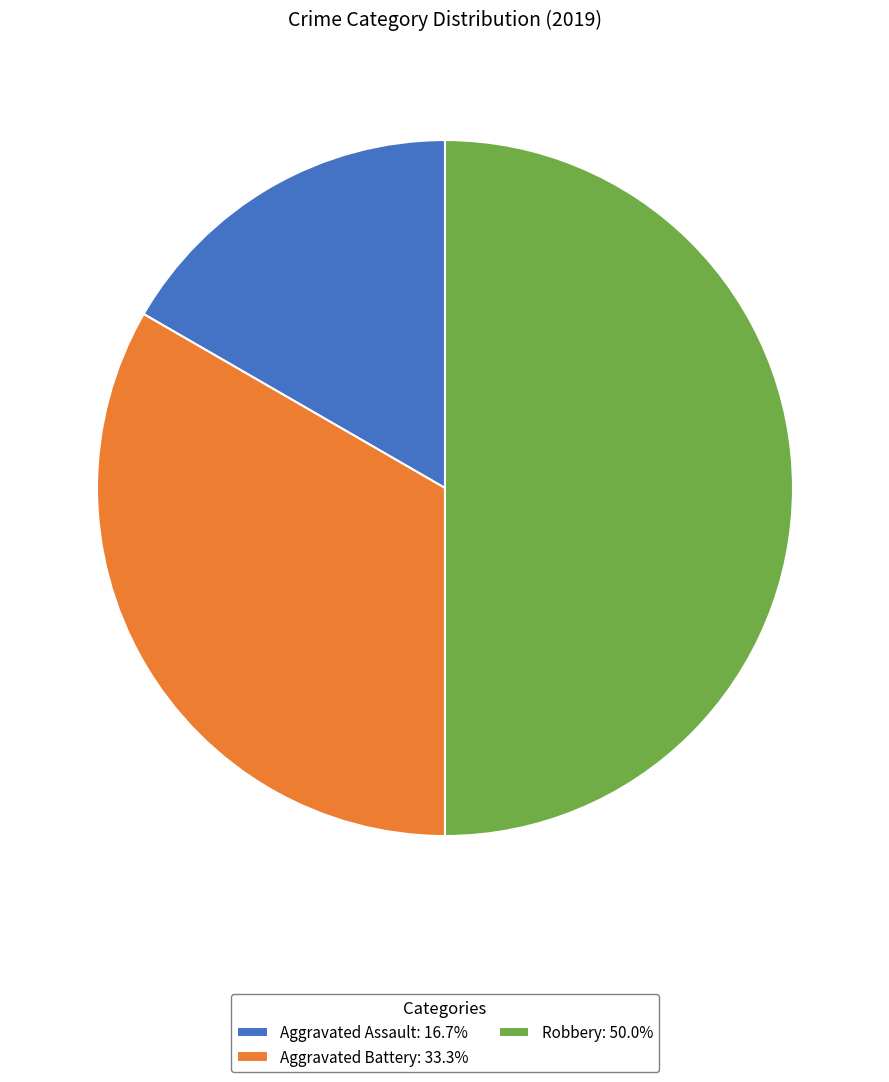

Do Robbery: 50.0% and Aggravated Battery: 33.3% together represent more than half of the pie?

Yes